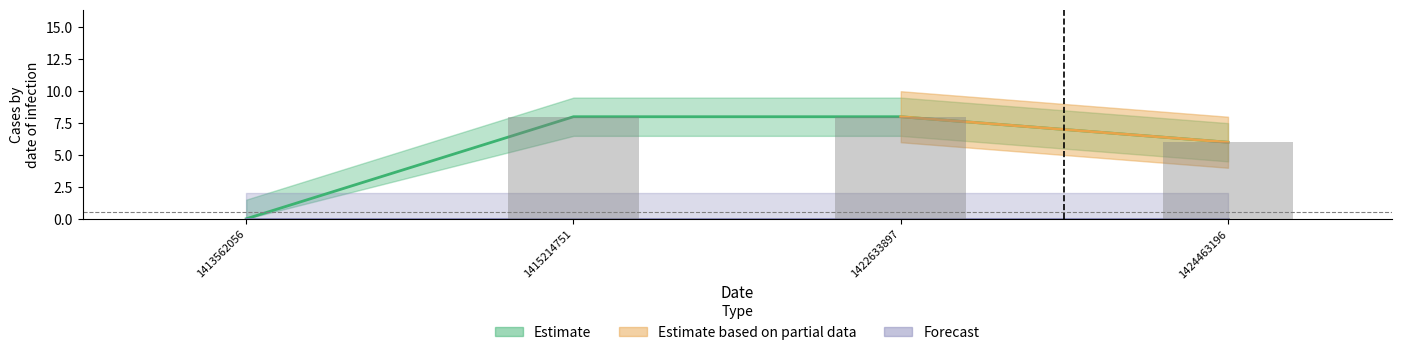

What is the change in value from 1413562056 to 1422633897?

+8